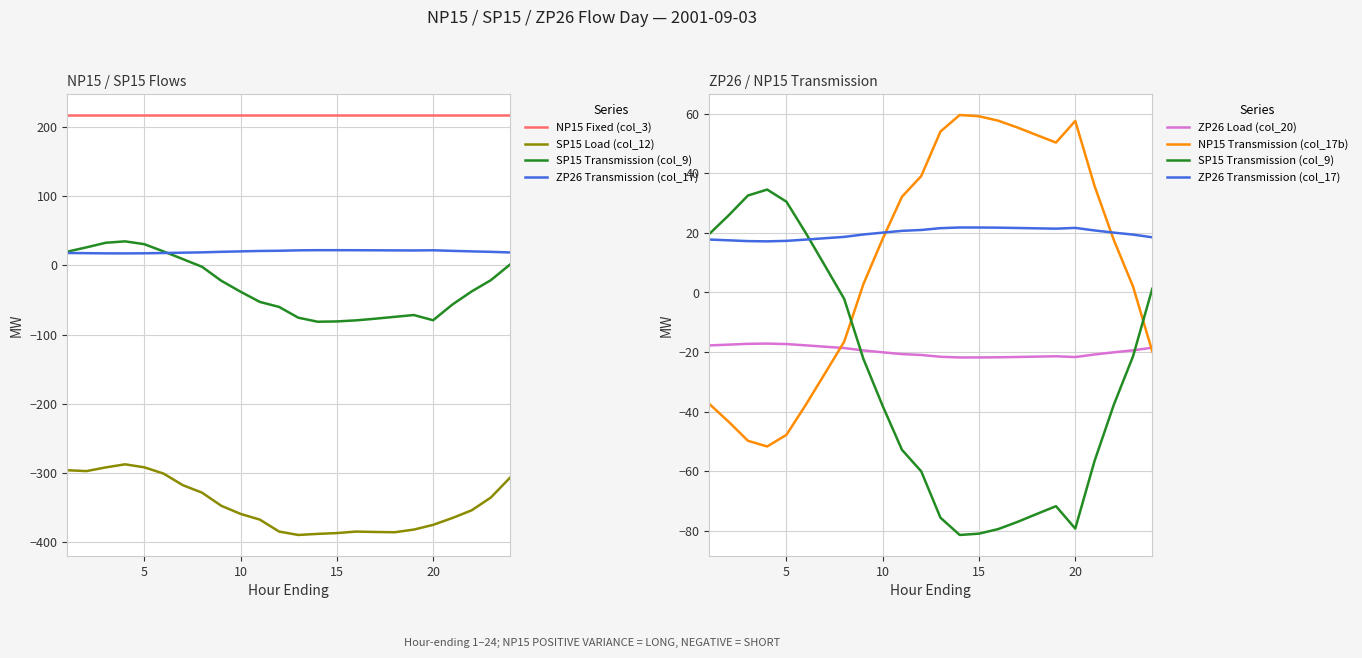

What are all the series names shown in the legend?

NP15 Fixed (col_3), SP15 Load (col_12), SP15 Transmission (col_9), ZP26 Transmission (col_17), ZP26 Load (col_20), NP15 Transmission (col_17b)